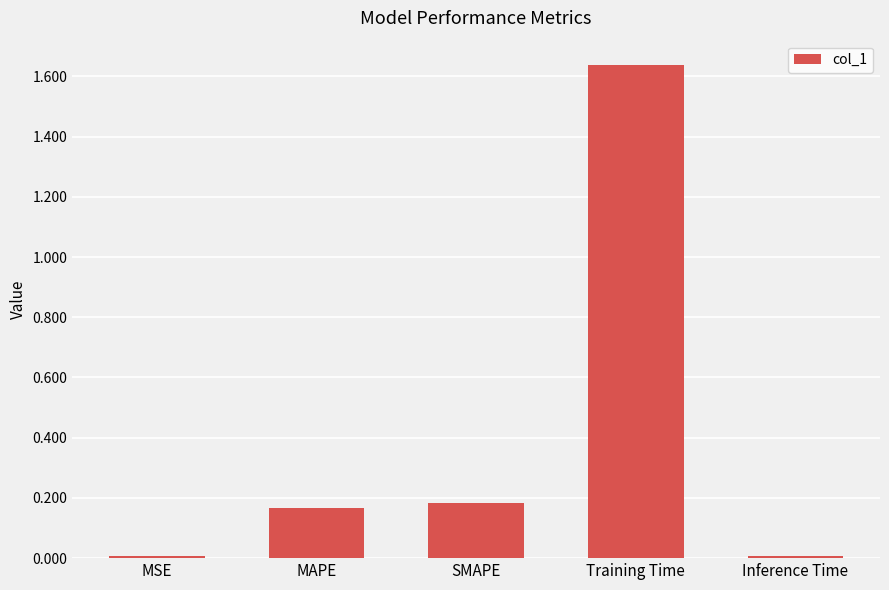

Between Training Time and Inference Time, which is larger?

Training Time